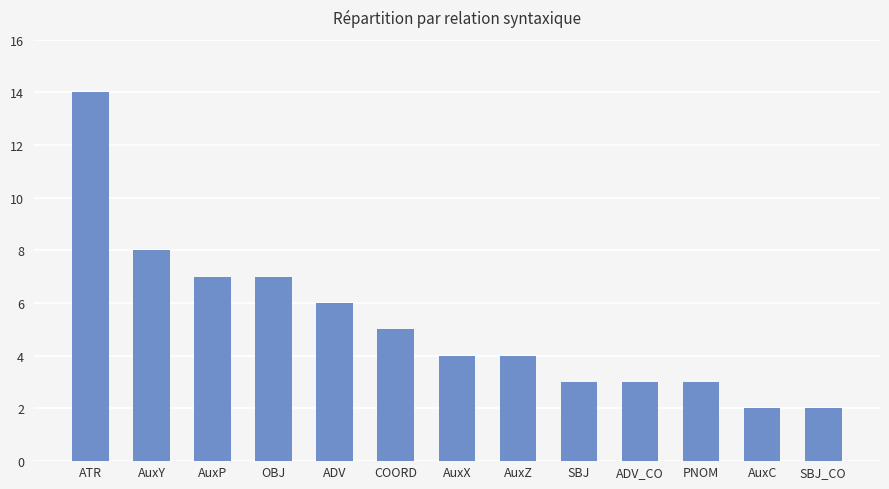

Reading right to left, transcribe all the data shown in this chart.

2	2	3	3	3	4	4	5	6	7	7	8	14